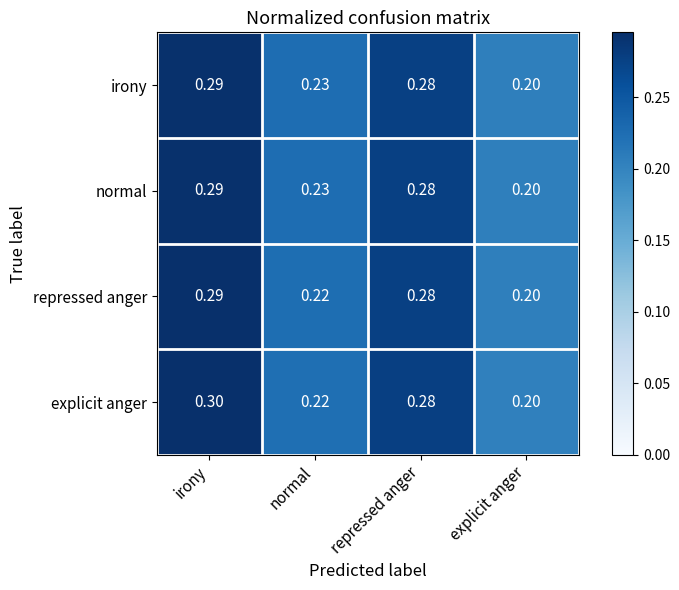

Is the value of repressed anger at normal greater than the value of explicit anger at repressed anger?

No